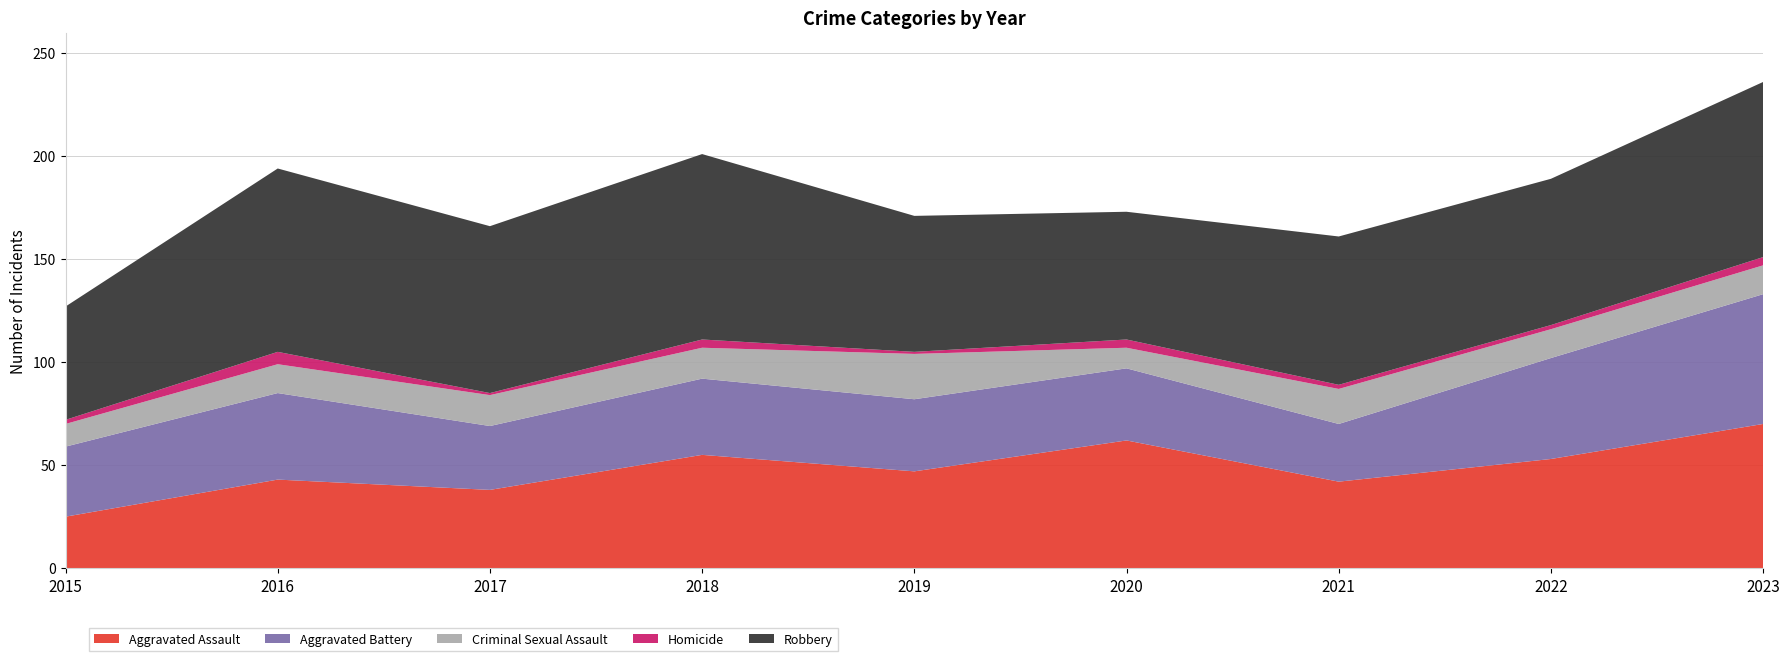

Reading left to right, what are all the values shown in this chart?

Aggravated Assault: 2015=25	2016=43	2017=38	2018=55	2019=47	2020=62	2021=42	2022=53	2023=70
Aggravated Battery: 2015=34	2016=42	2017=31	2018=37	2019=35	2020=35	2021=28	2022=49	2023=63
Criminal Sexual Assault: 2015=11	2016=14	2017=15	2018=15	2019=22	2020=10	2021=17	2022=14	2023=14
Homicide: 2015=2	2016=6	2017=1	2018=4	2019=1	2020=4	2021=2	2022=2	2023=4
Robbery: 2015=55	2016=89	2017=81	2018=90	2019=66	2020=62	2021=72	2022=71	2023=85